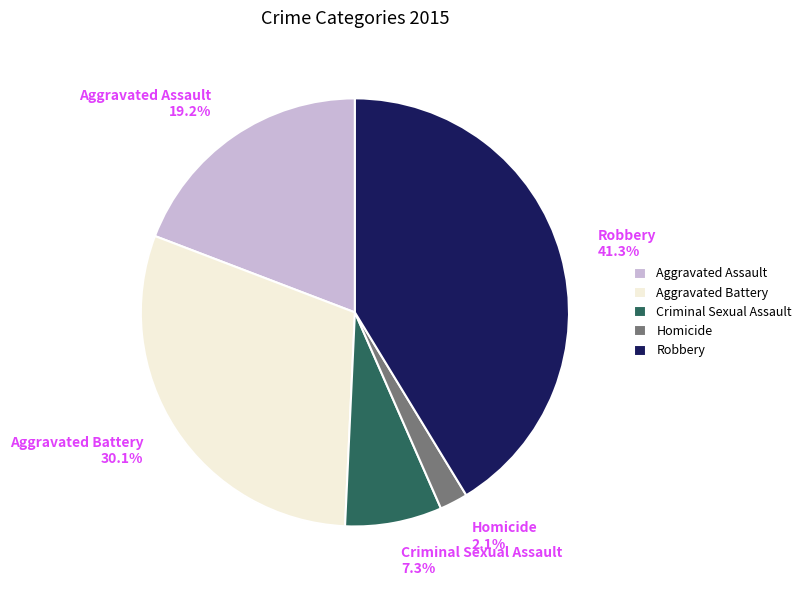

To the nearest percent, what is the difference between the Aggravated Battery and Criminal Sexual Assault slice percentages?

23%